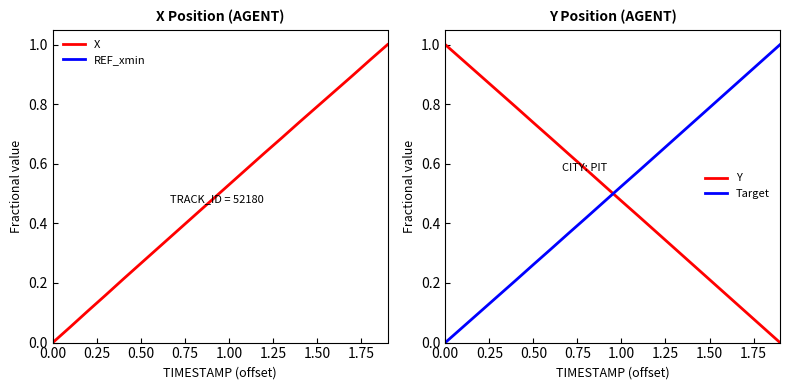

Is it true that X equals 0.7 at 1.00?

False